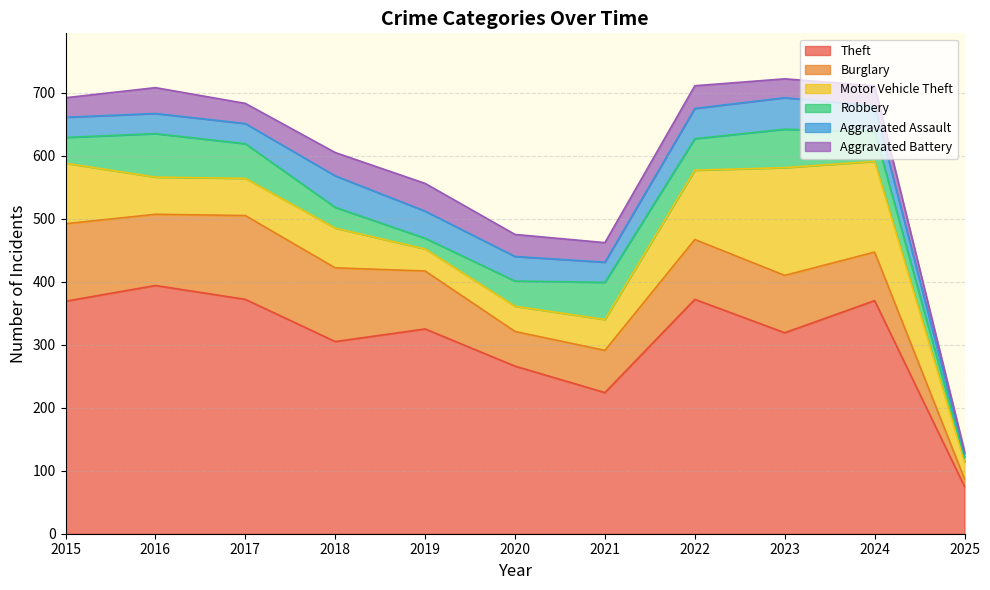

True or false: Aggravated Battery has a value of 44 at 2019.

True